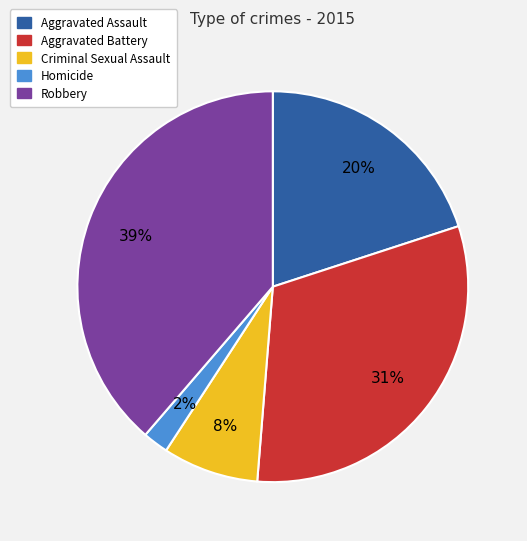

Is it true that Aggravated Assault is 7% of the pie?

False